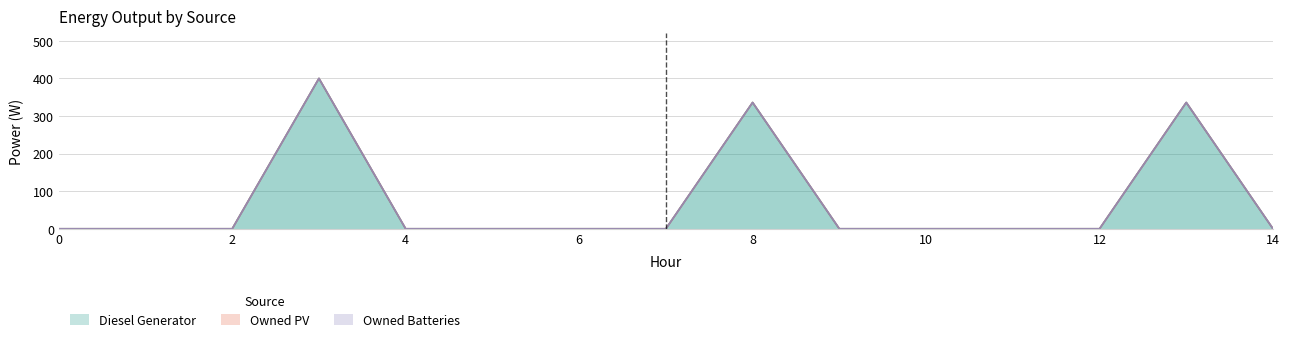

Which has a higher value, 4 or 6?

4